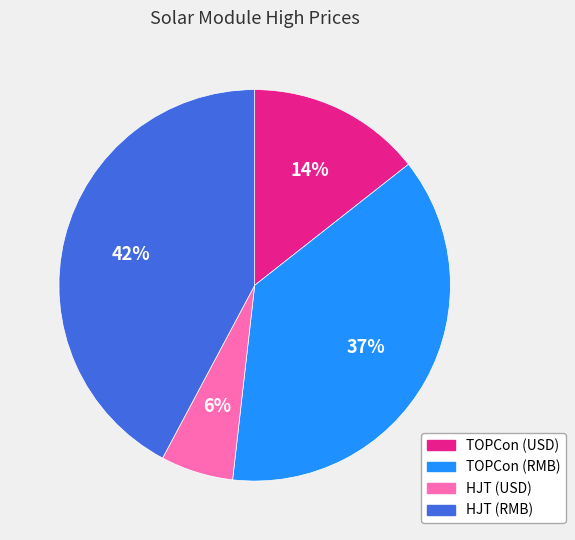

How many slices are in this pie chart?

4